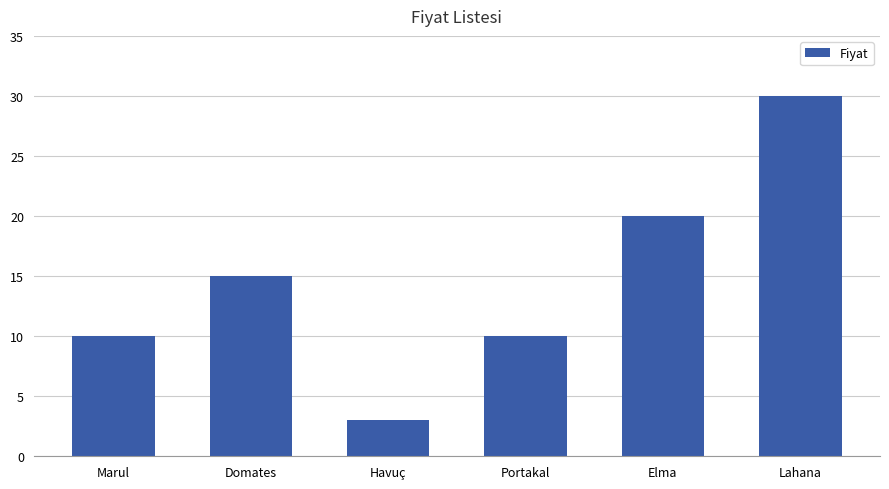

What is the smallest value displayed?

3